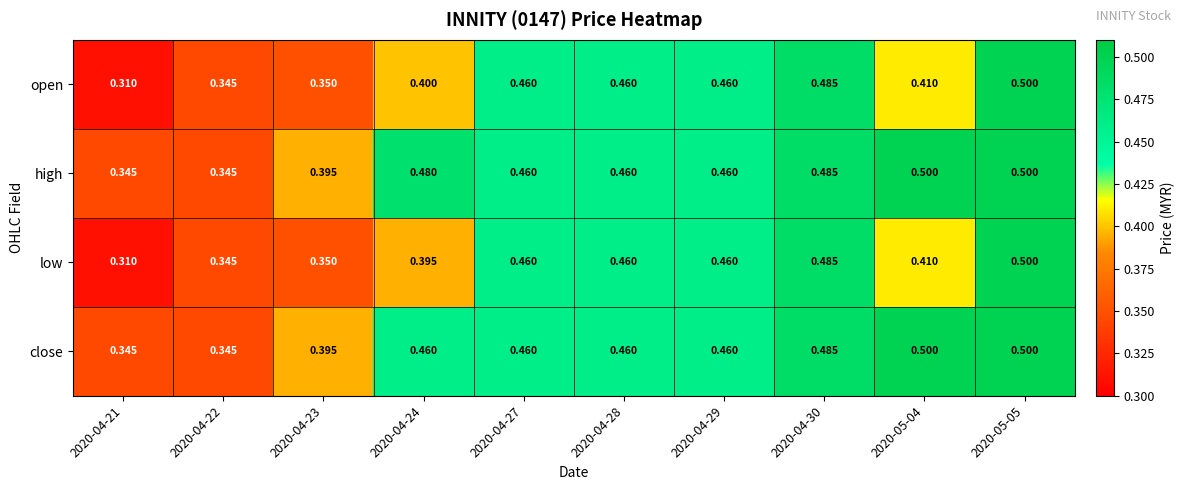

Which series has the largest total across all categories?

high